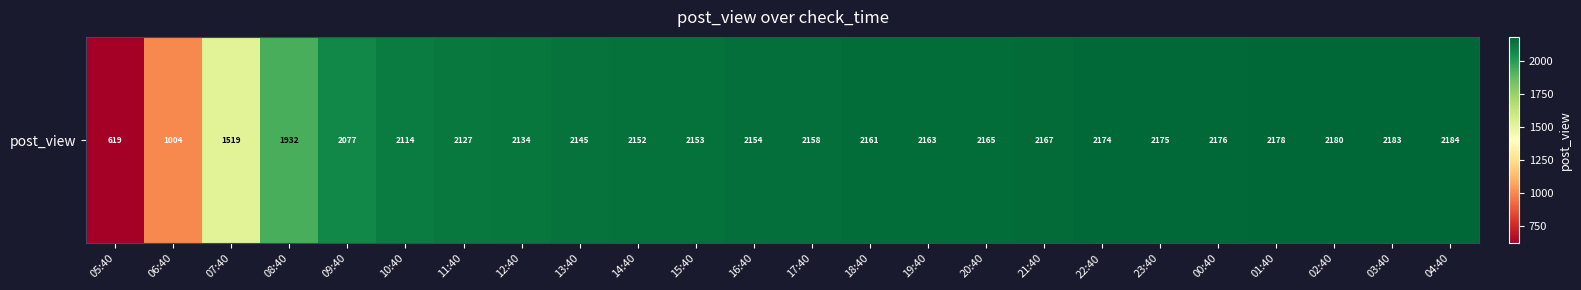

Count the number of data series in this chart.

1